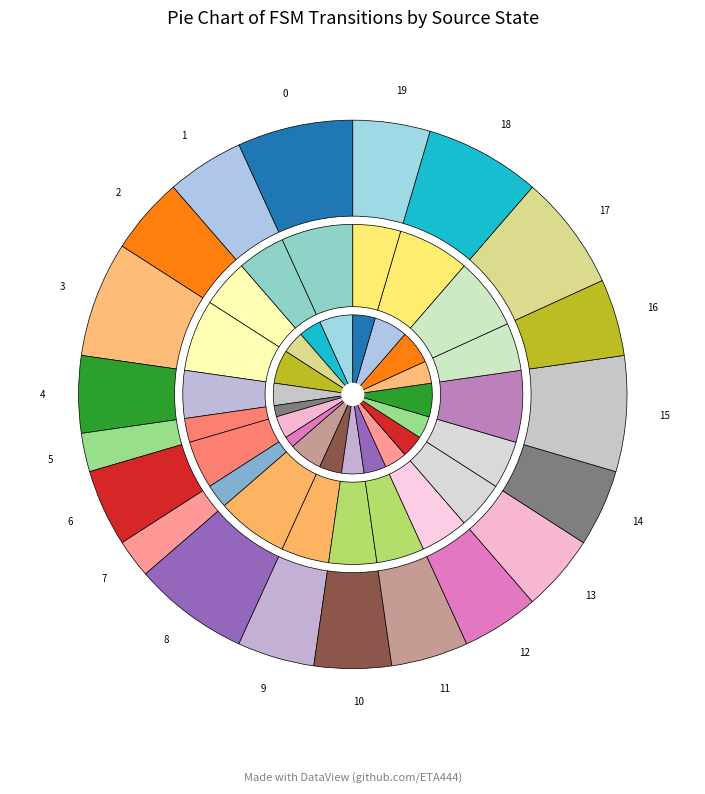

The 16 slice represents 8% of the pie. True or false?

False